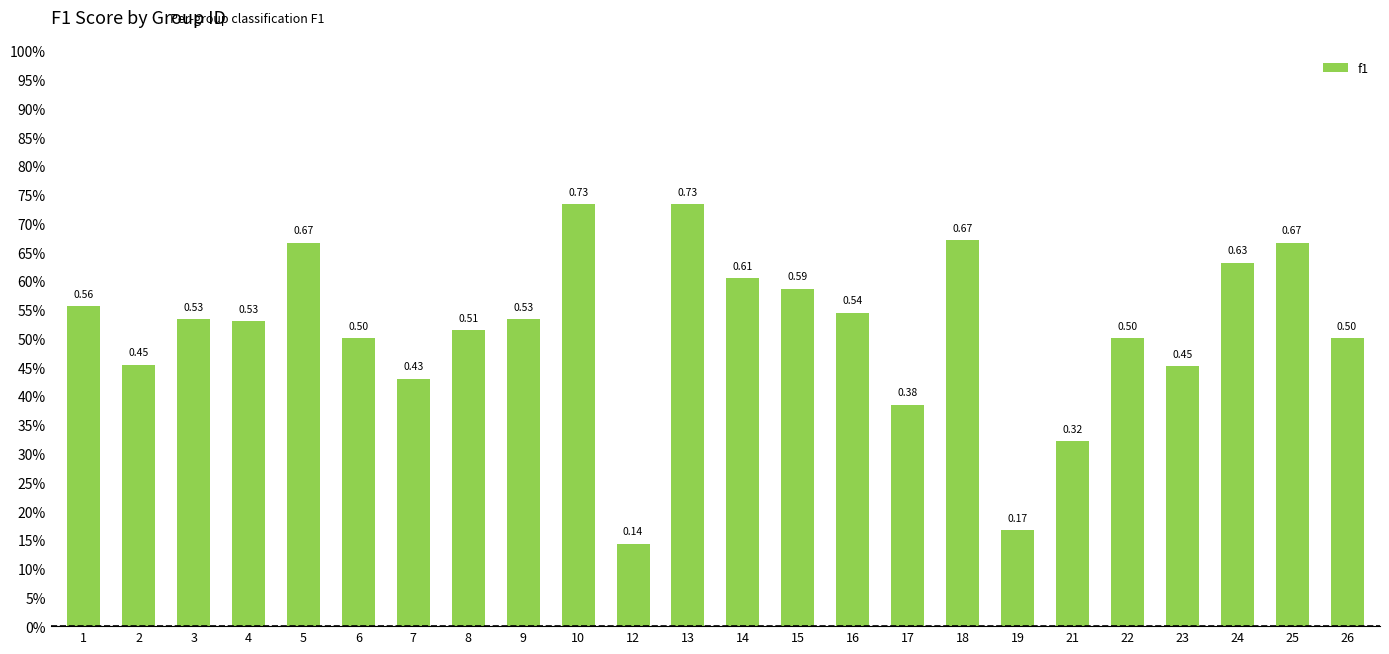

What is the value of the 15th bar from the left?

0.5